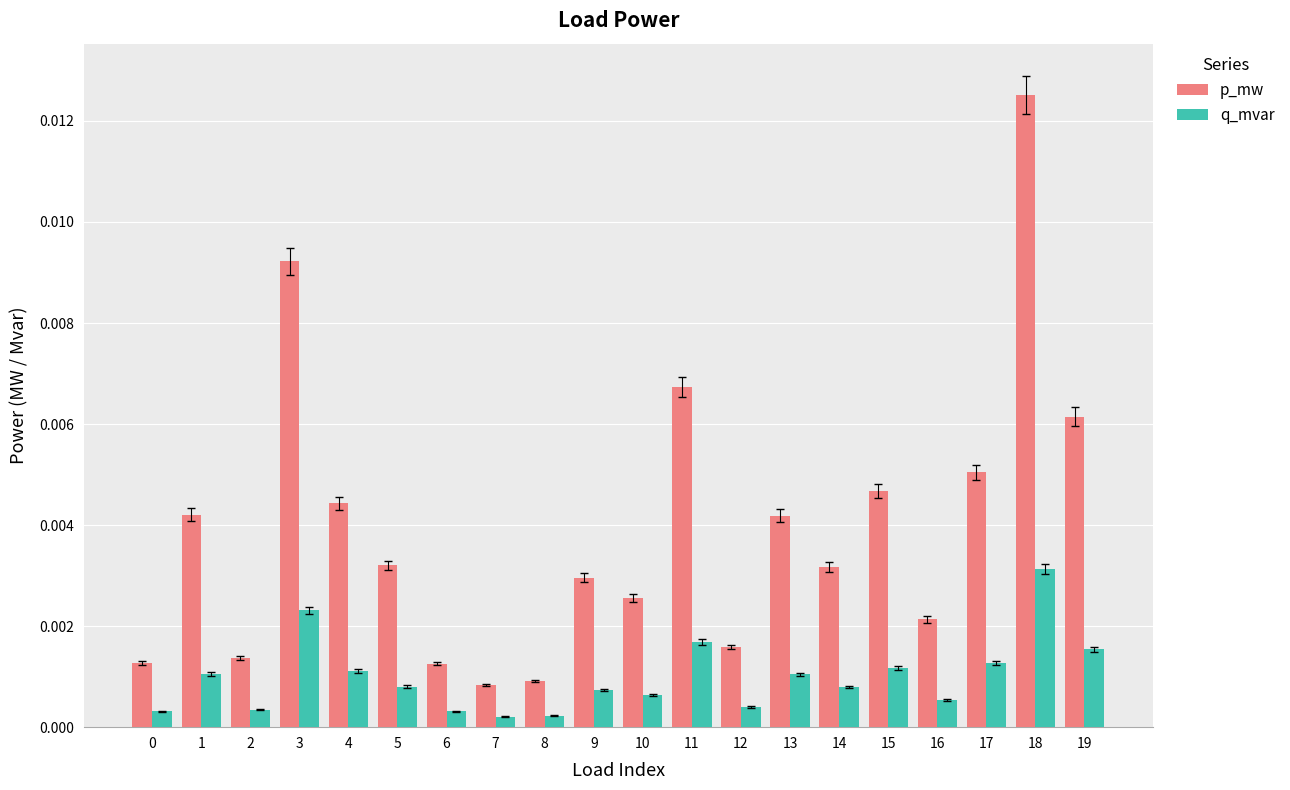

Are the bars horizontal?

No